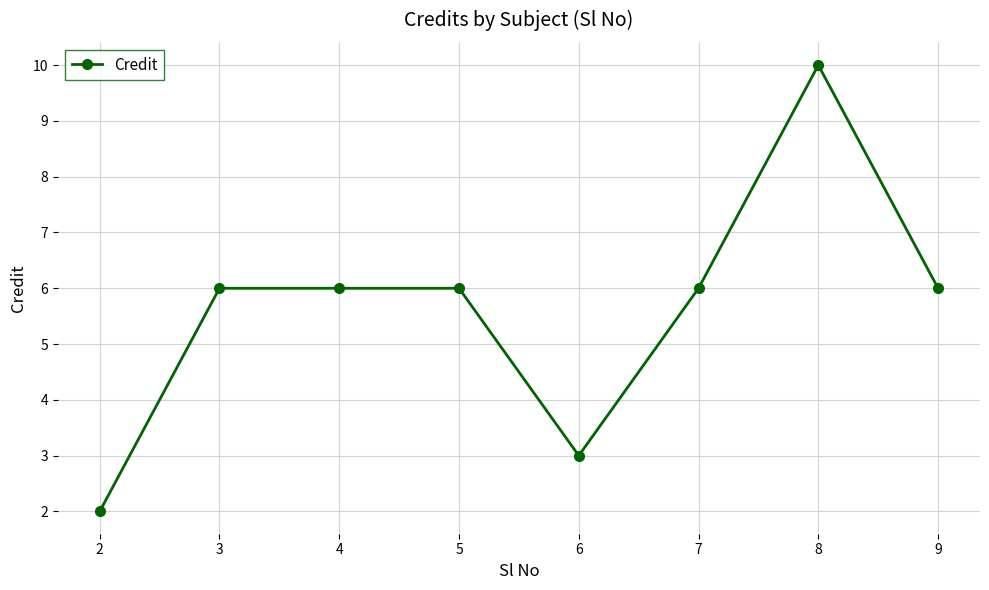

True or false: the data has more than 0 interior local peaks.

True